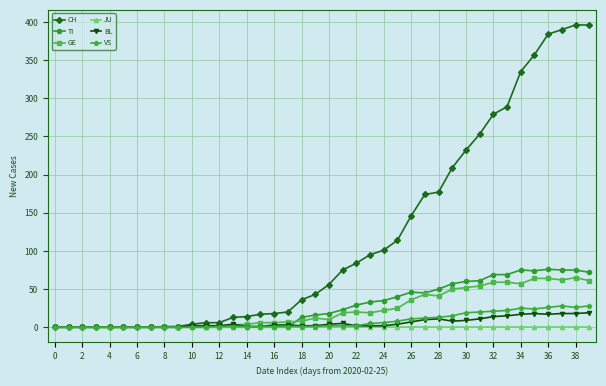

At how many categories does at least one series exceed 184?

11